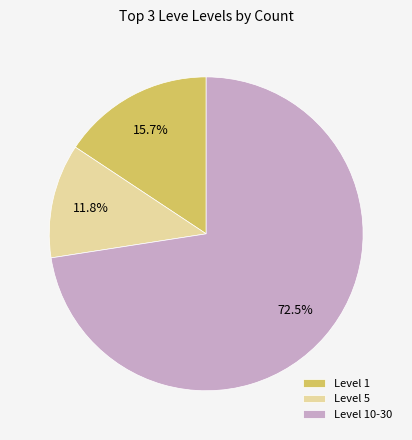

Between Level 1 and Level 5, which is larger?

Level 1